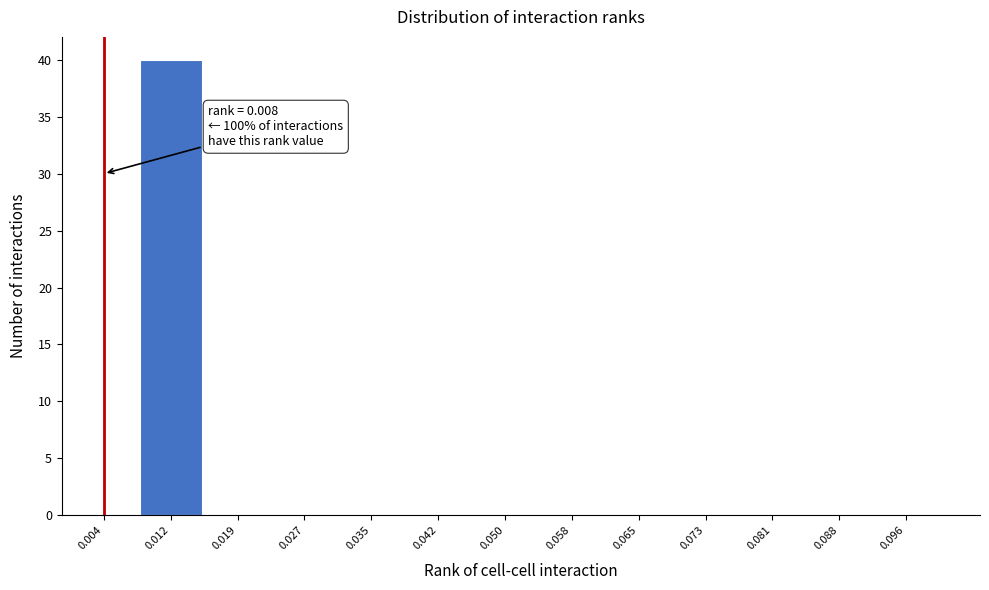

Which range on the x-axis has the tallest bar?

0.008 to 0.015